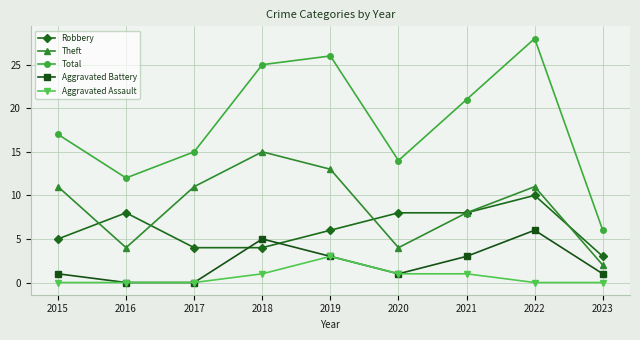

Is it true that Robbery equals 10 at 2022?

True